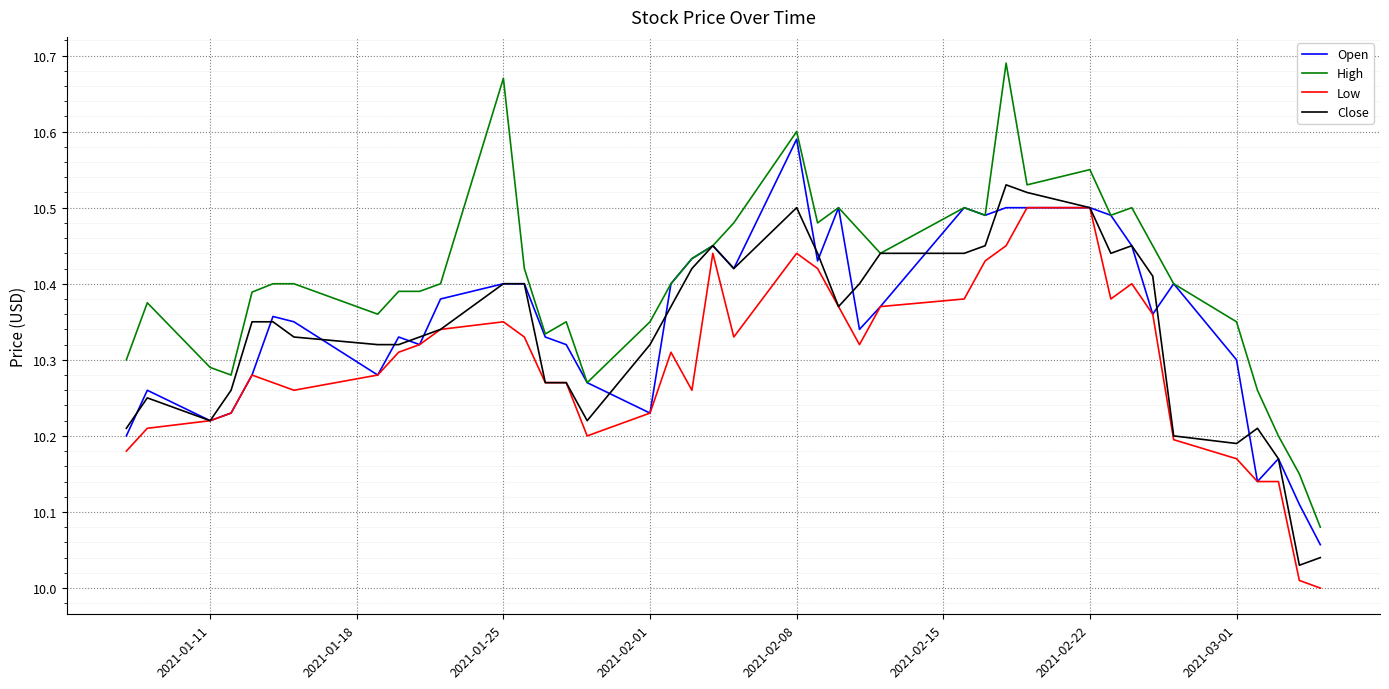

Which series has the largest total across all categories?

High